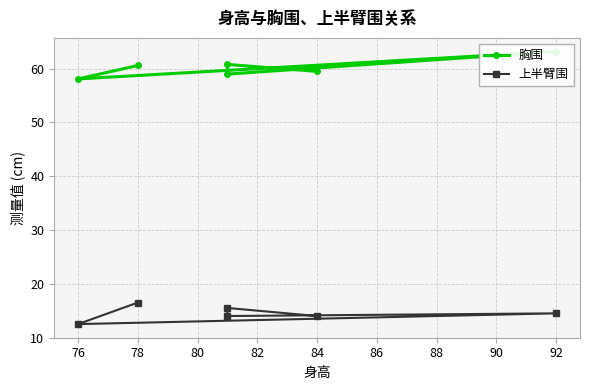

How many lines are shown in the chart?

2